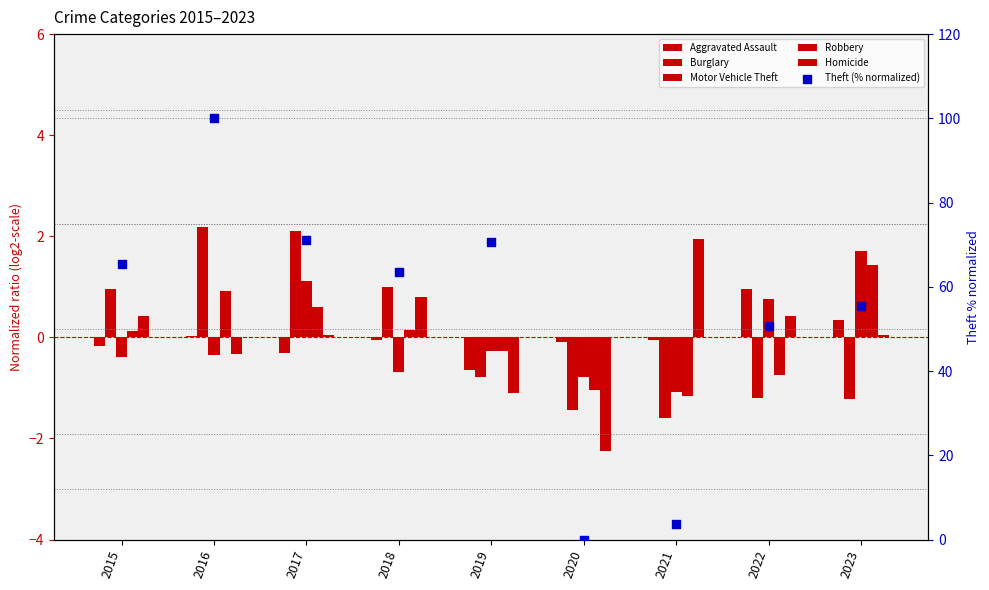

Which series contains the lowest Y value?

Homicide